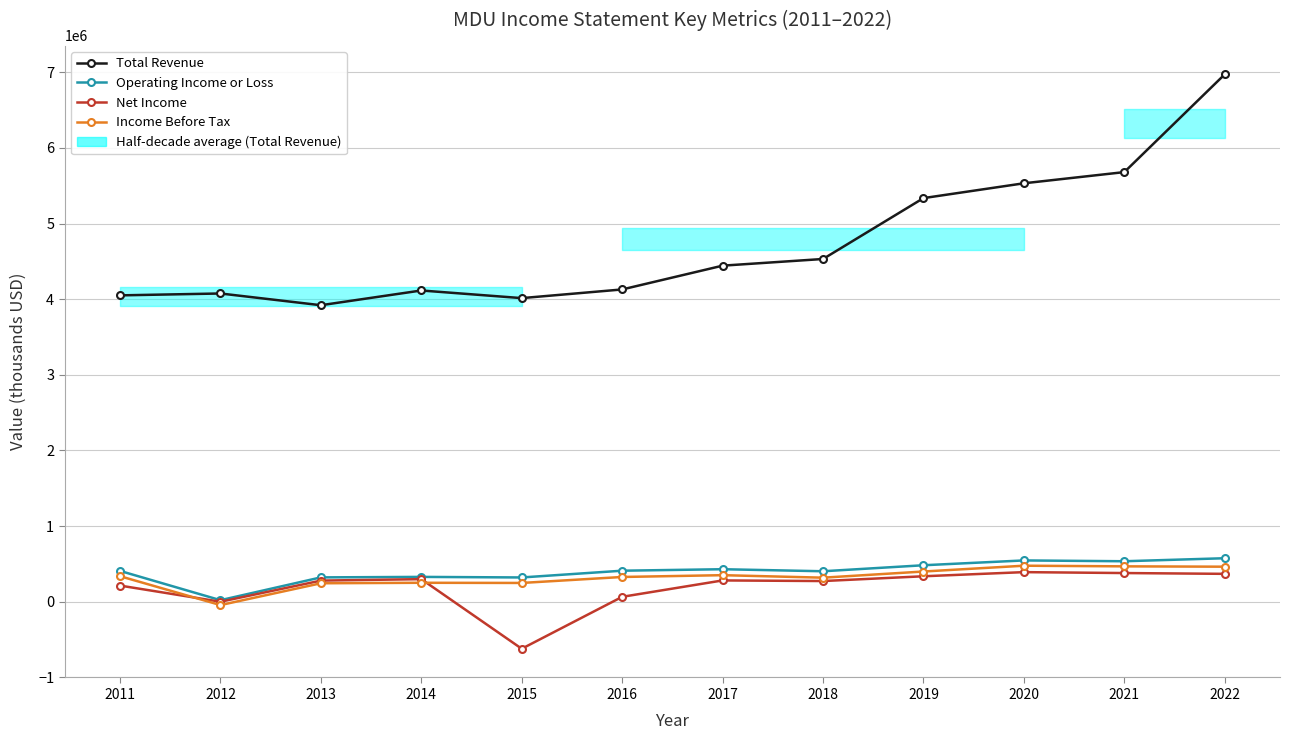

What is the difference between the Operating Income or Loss values at 2011 and 2021?

127800